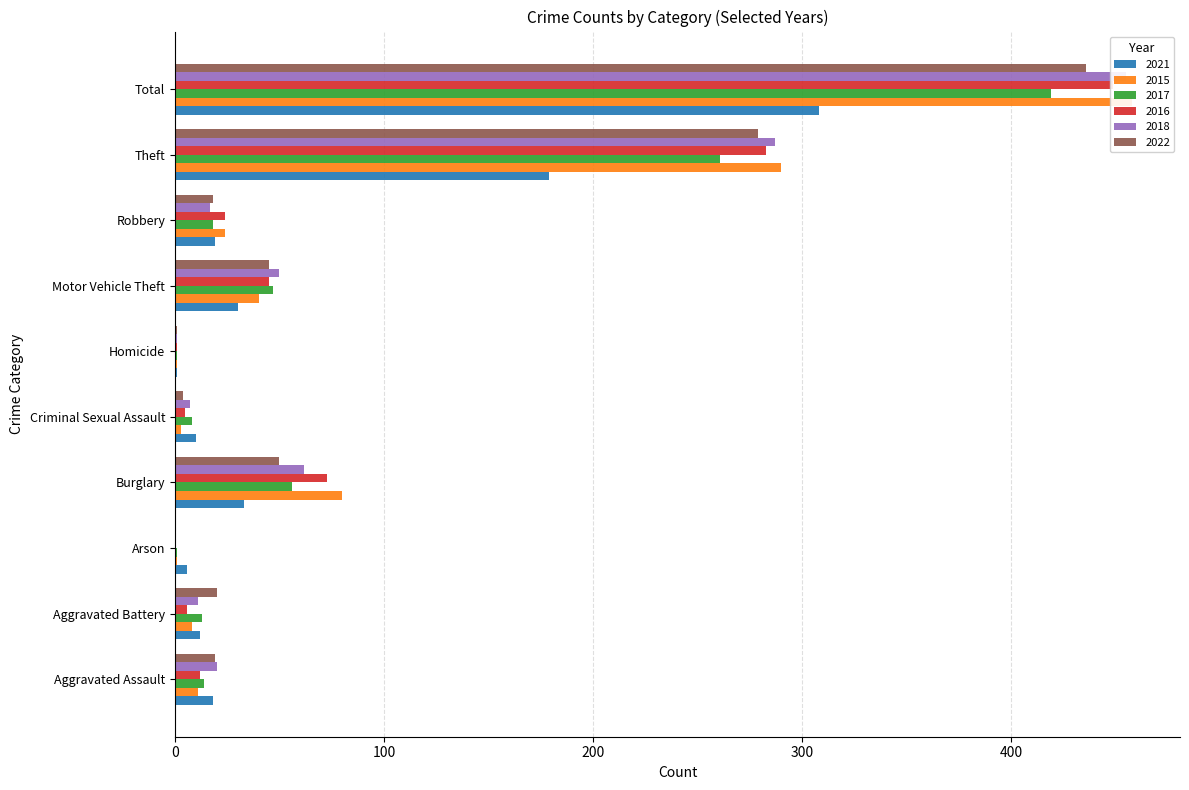

True or false: 2017 has a value of 709 at Total.

False